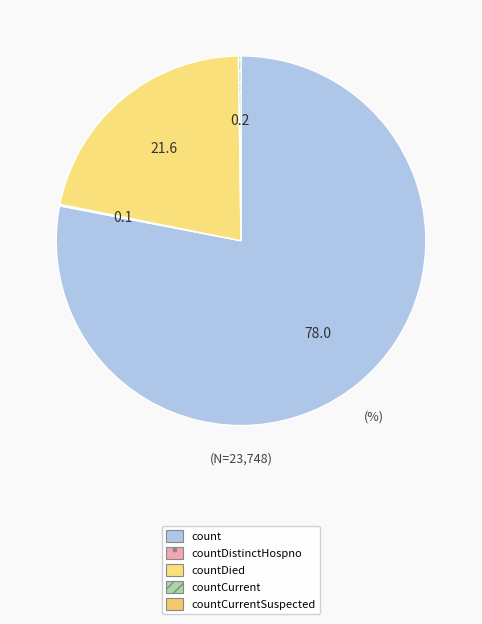

Is there any slice that represents more than half of the pie?

Yes